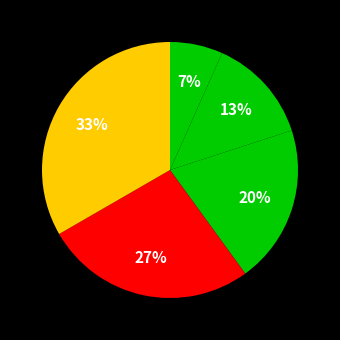

How many slices are in this pie chart?

5